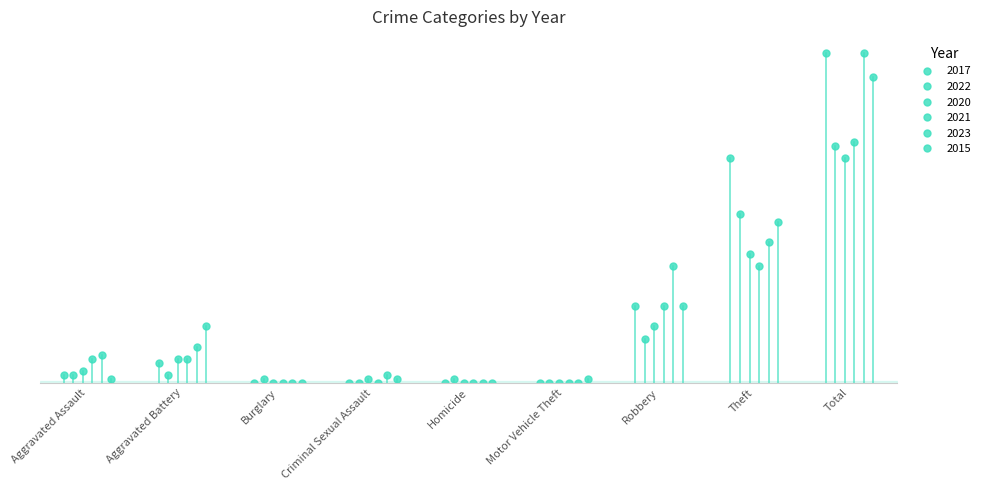

Which series changed the most between Criminal Sexual Assault and Theft?

2015